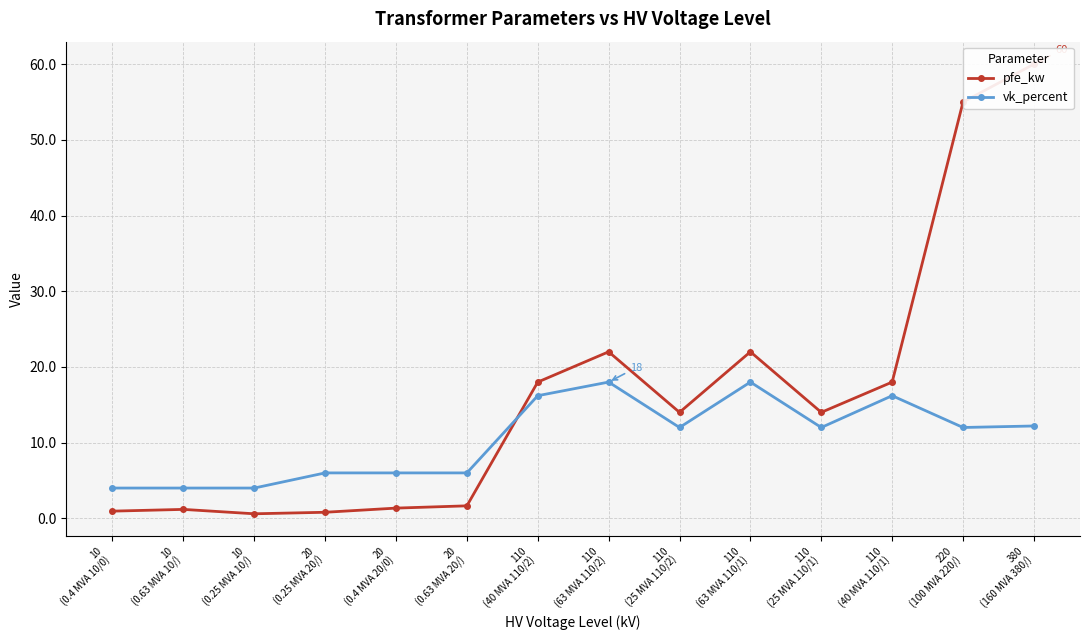

At which category does pfe_kw reach its first local valley?

10
(0.25 MVA 10/)